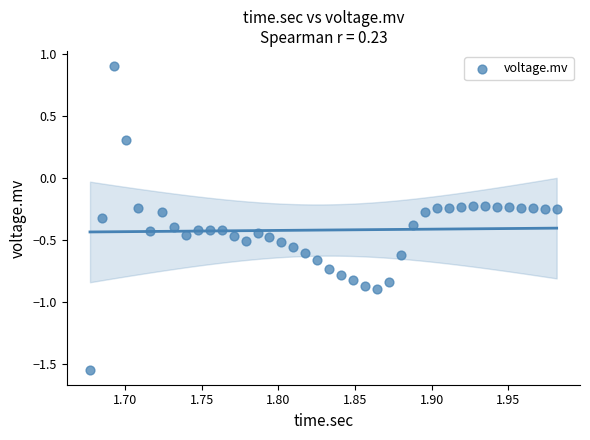

What is the range of Y values (max minus min)?

2.5